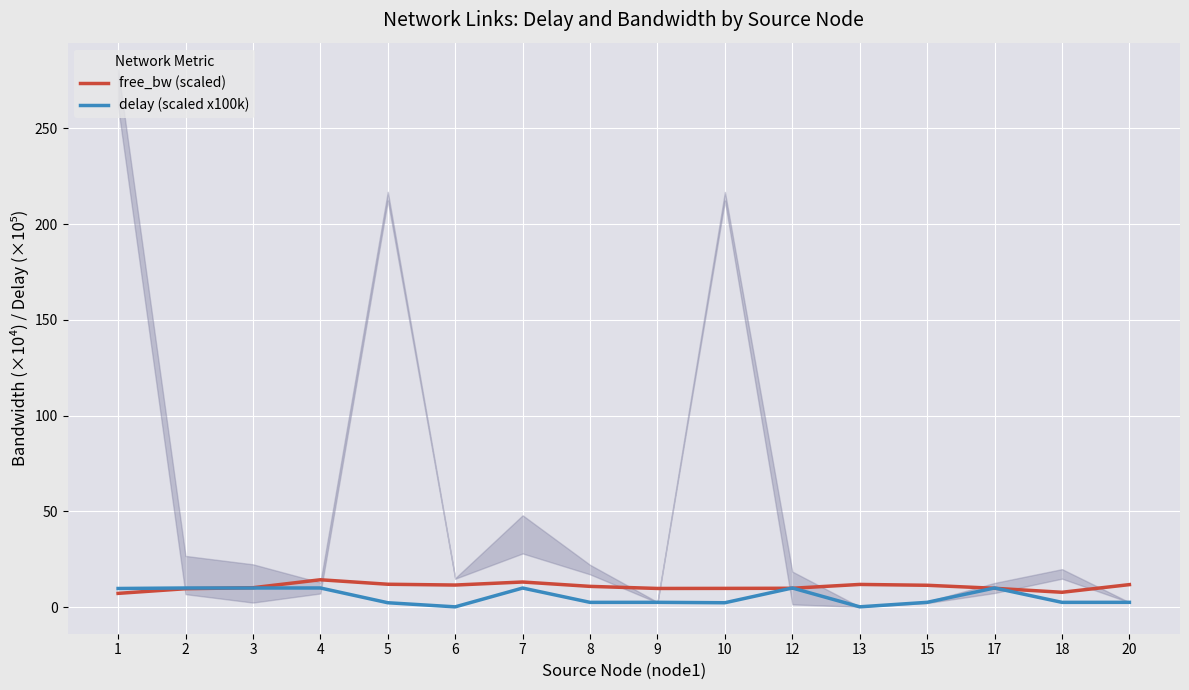

How many intersections are there between delay (scaled x100k) and free_bw (scaled)?

5